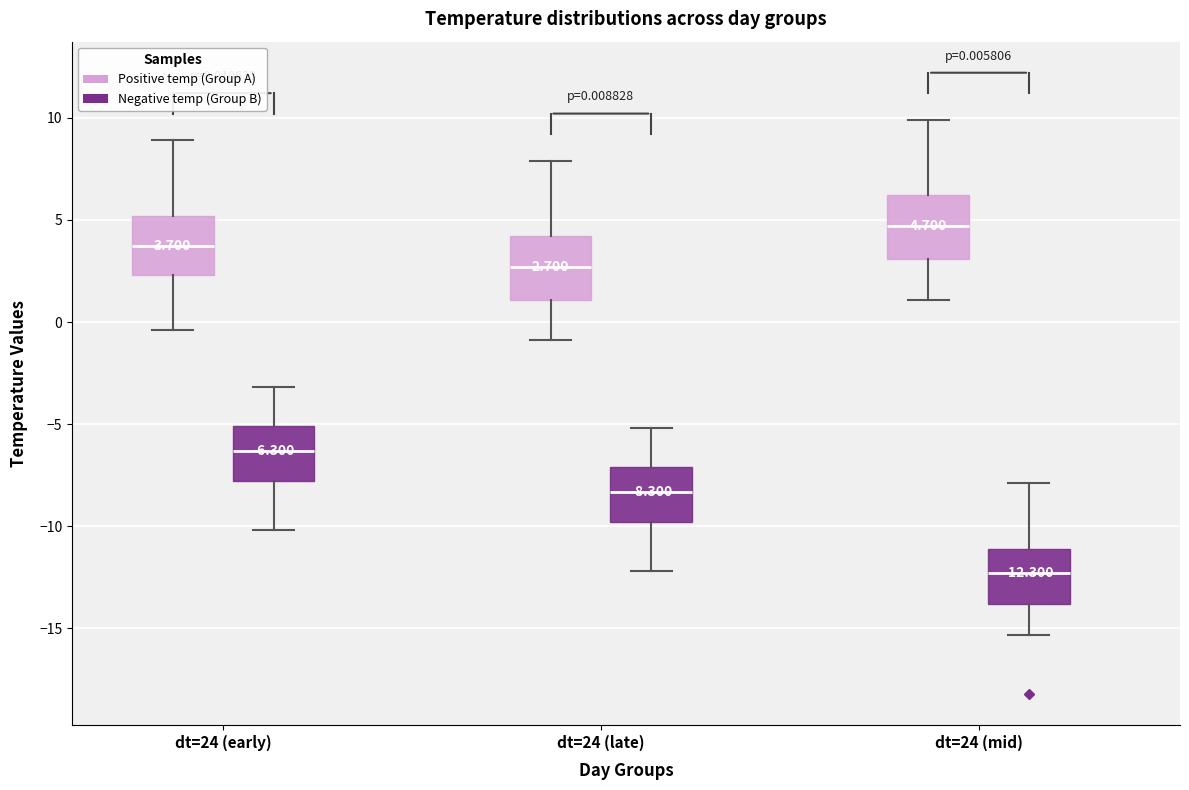

Which box has the lowest median line?

dt=24 (mid) (Negative temp (Group B))